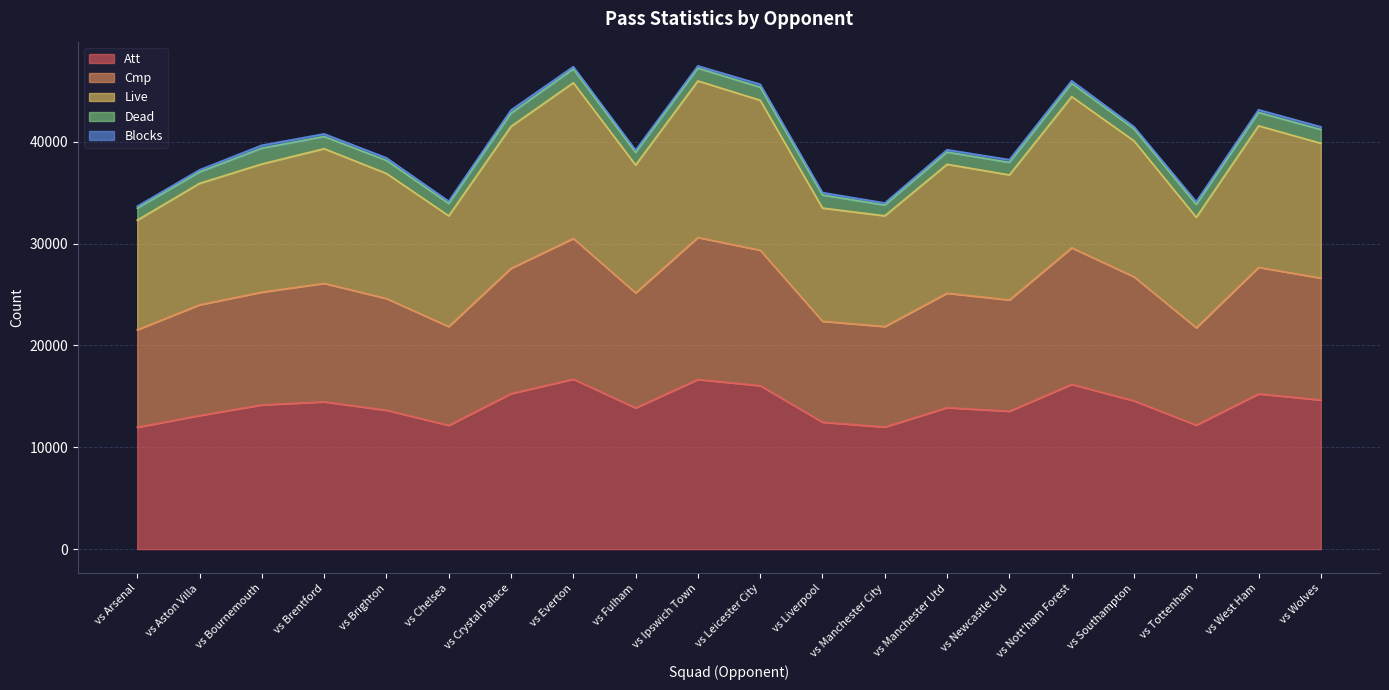

True or false: Att and Cmp intersect in this chart.

False